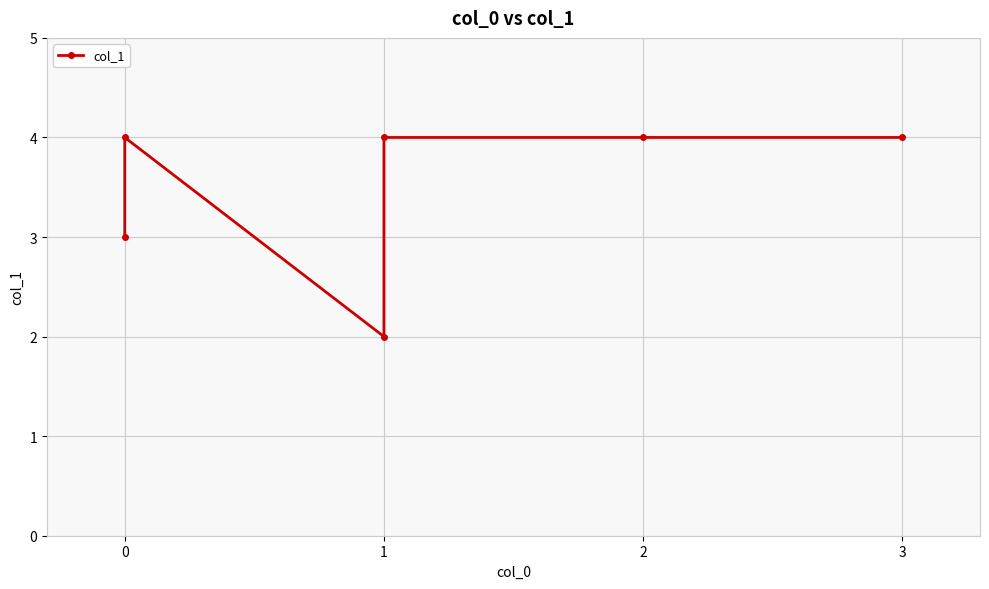

At which category does the data reach its first local valley?

1